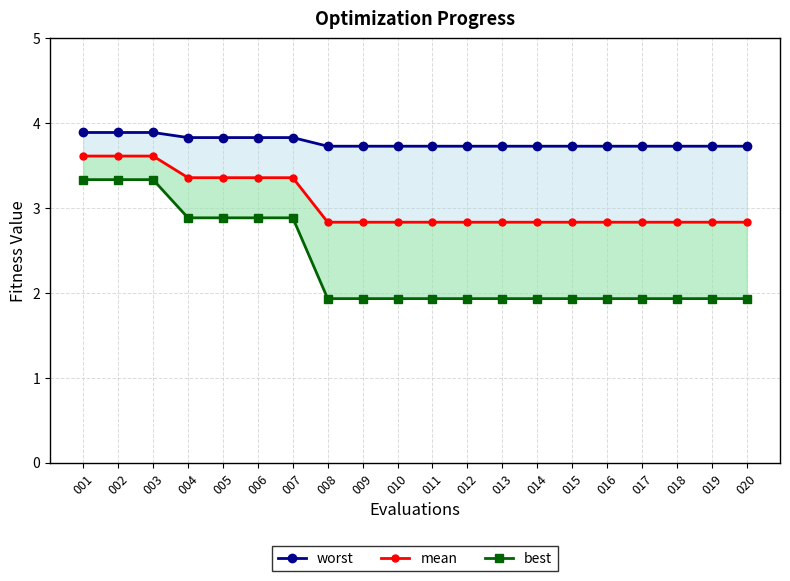

What is the highest value of the best series?

3.3